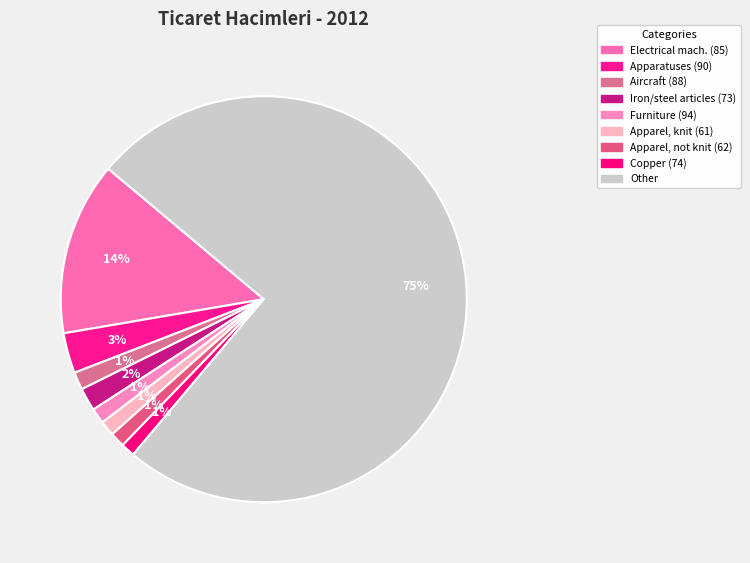

How many segments does this pie chart have?

9